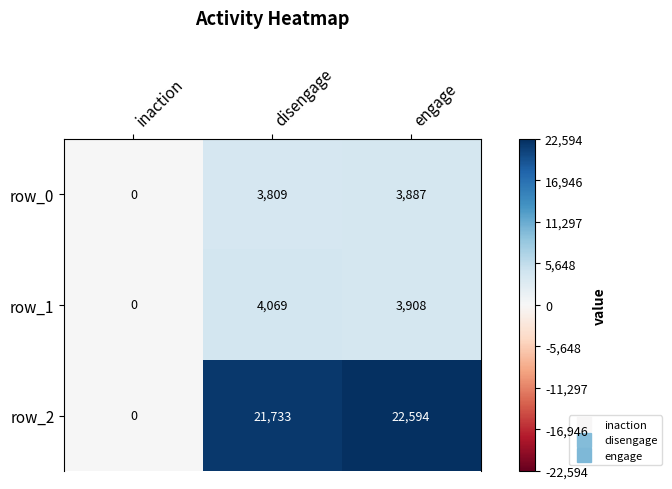

What is the difference between the maximum and minimum values in the row_1 series?

4069